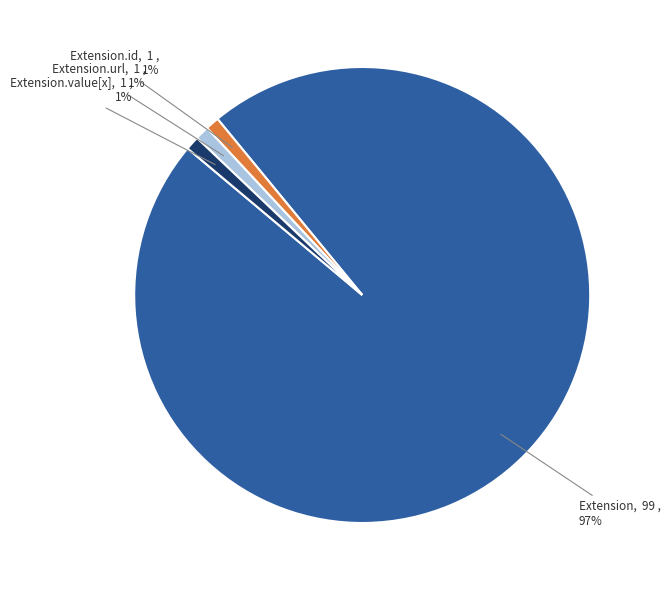

Does any single category account for the majority?

Yes